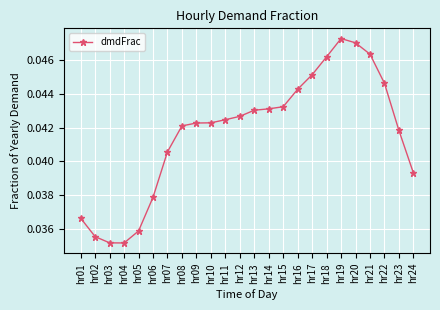

The chart shows a value of 0.1 at hr09. True or false?

False